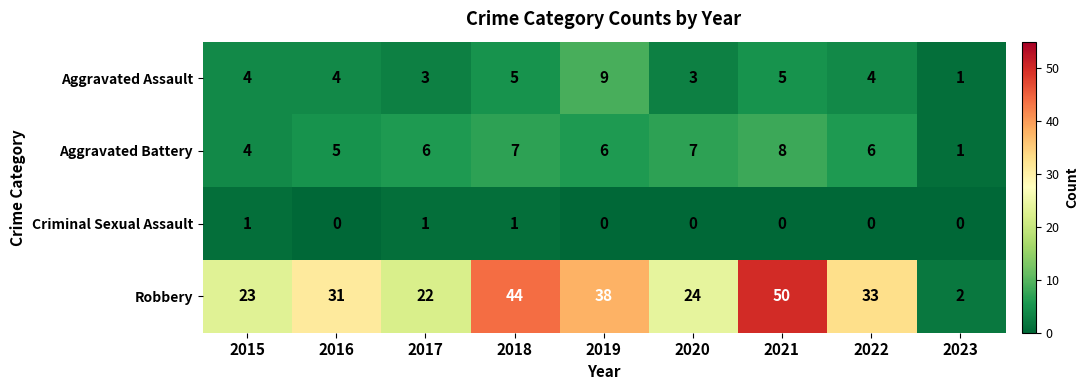

Where is Aggravated Battery nearest to the value 4?

2015